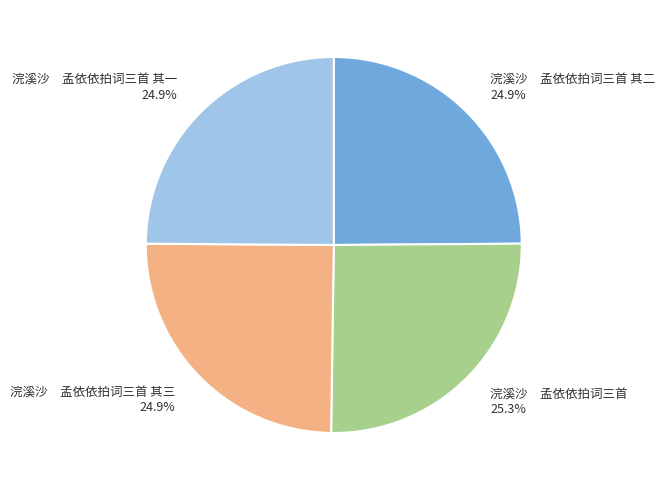

What is the ratio of the value at 浣溪沙 孟依依拍词三首 其一 to the value at 浣溪沙 孟依依拍词三首 其二?

1.0